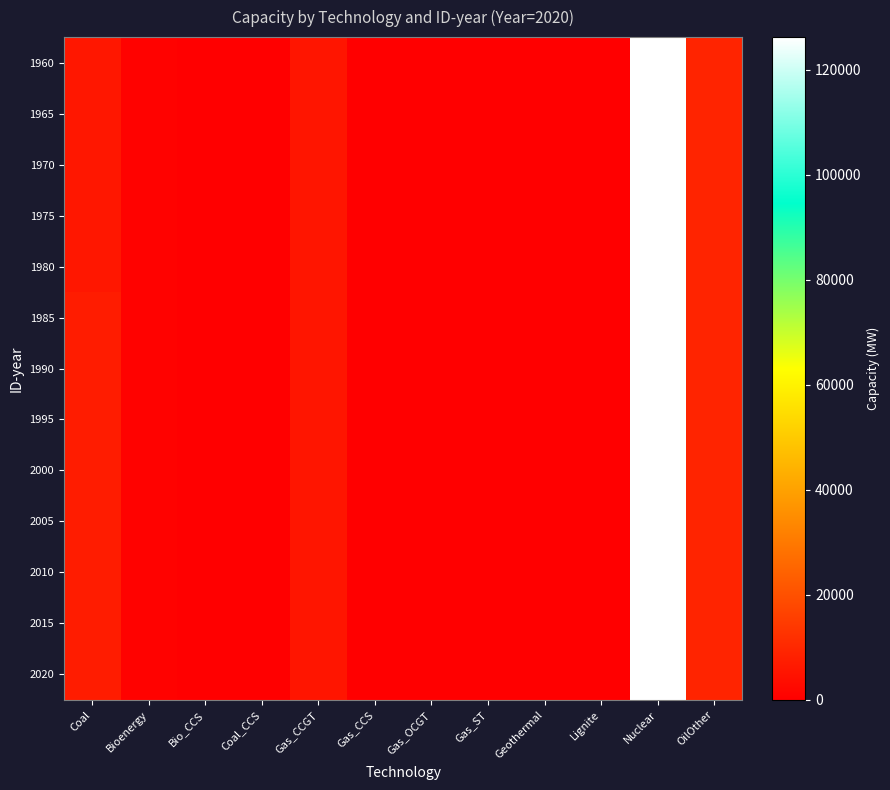

Reading right to left, transcribe all the data shown in this chart.

1960: OilOther=9212.0	Nuclear=126260.0	Lignite=0.0	Geothermal=4.5	Gas_ST=0.0	Gas_OCGT=0.0	Gas_CCS=0.0	Gas_CCGT=5495.0	Coal_CCS=0.0	Bio_CCS=0.0	Bioenergy=942.6	Coal=6060.0
1965: OilOther=9212.0	Nuclear=126260.0	Lignite=0.0	Geothermal=4.5	Gas_ST=0.0	Gas_OCGT=0.0	Gas_CCS=0.0	Gas_CCGT=5495.0	Coal_CCS=0.0	Bio_CCS=0.0	Bioenergy=942.6	Coal=6060.0
1970: OilOther=9212.0	Nuclear=126260.0	Lignite=0.0	Geothermal=4.5	Gas_ST=0.0	Gas_OCGT=0.0	Gas_CCS=0.0	Gas_CCGT=5495.0	Coal_CCS=0.0	Bio_CCS=0.0	Bioenergy=942.6	Coal=6060.0
1975: OilOther=9212.0	Nuclear=126260.0	Lignite=0.0	Geothermal=4.5	Gas_ST=0.0	Gas_OCGT=0.0	Gas_CCS=0.0	Gas_CCGT=5495.0	Coal_CCS=0.0	Bio_CCS=0.0	Bioenergy=942.6	Coal=6060.0
1980: OilOther=9212.0	Nuclear=126260.0	Lignite=0.0	Geothermal=4.5	Gas_ST=0.0	Gas_OCGT=0.0	Gas_CCS=0.0	Gas_CCGT=5495.0	Coal_CCS=0.0	Bio_CCS=0.0	Bioenergy=942.6	Coal=6060.0
1985: OilOther=9212.0	Nuclear=126260.0	Lignite=0.0	Geothermal=4.5	Gas_ST=0.0	Gas_OCGT=0.0	Gas_CCS=0.0	Gas_CCGT=5495.0	Coal_CCS=0.0	Bio_CCS=0.0	Bioenergy=942.6	Coal=7250.0
1990: OilOther=9212.0	Nuclear=126260.0	Lignite=0.0	Geothermal=4.5	Gas_ST=0.0	Gas_OCGT=0.0	Gas_CCS=0.0	Gas_CCGT=5495.0	Coal_CCS=0.0	Bio_CCS=0.0	Bioenergy=942.6	Coal=7250.0
1995: OilOther=9212.0	Nuclear=126260.0	Lignite=0.0	Geothermal=4.5	Gas_ST=0.0	Gas_OCGT=0.0	Gas_CCS=0.0	Gas_CCGT=5495.0	Coal_CCS=0.0	Bio_CCS=0.0	Bioenergy=942.6	Coal=7250.0
2000: OilOther=9212.0	Nuclear=126260.0	Lignite=0.0	Geothermal=4.5	Gas_ST=0.0	Gas_OCGT=0.0	Gas_CCS=0.0	Gas_CCGT=5495.0	Coal_CCS=0.0	Bio_CCS=0.0	Bioenergy=942.6	Coal=7250.0
2005: OilOther=9212.0	Nuclear=126260.0	Lignite=0.0	Geothermal=4.5	Gas_ST=0.0	Gas_OCGT=0.0	Gas_CCS=0.0	Gas_CCGT=5495.0	Coal_CCS=0.0	Bio_CCS=0.0	Bioenergy=942.6	Coal=7250.0
2010: OilOther=9212.0	Nuclear=126260.0	Lignite=0.0	Geothermal=4.5	Gas_ST=0.0	Gas_OCGT=0.0	Gas_CCS=0.0	Gas_CCGT=5495.0	Coal_CCS=0.0	Bio_CCS=0.0	Bioenergy=942.6	Coal=7250.0
2015: OilOther=9212.0	Nuclear=126260.0	Lignite=0.0	Geothermal=4.5	Gas_ST=0.0	Gas_OCGT=0.0	Gas_CCS=0.0	Gas_CCGT=5495.0	Coal_CCS=0.0	Bio_CCS=0.0	Bioenergy=942.6	Coal=7250.0
2020: OilOther=9212.0	Nuclear=126260.0	Lignite=0.0	Geothermal=4.5	Gas_ST=0.0	Gas_OCGT=0.0	Gas_CCS=0.0	Gas_CCGT=5495.0	Coal_CCS=0.0	Bio_CCS=0.0	Bioenergy=942.6	Coal=7250.0